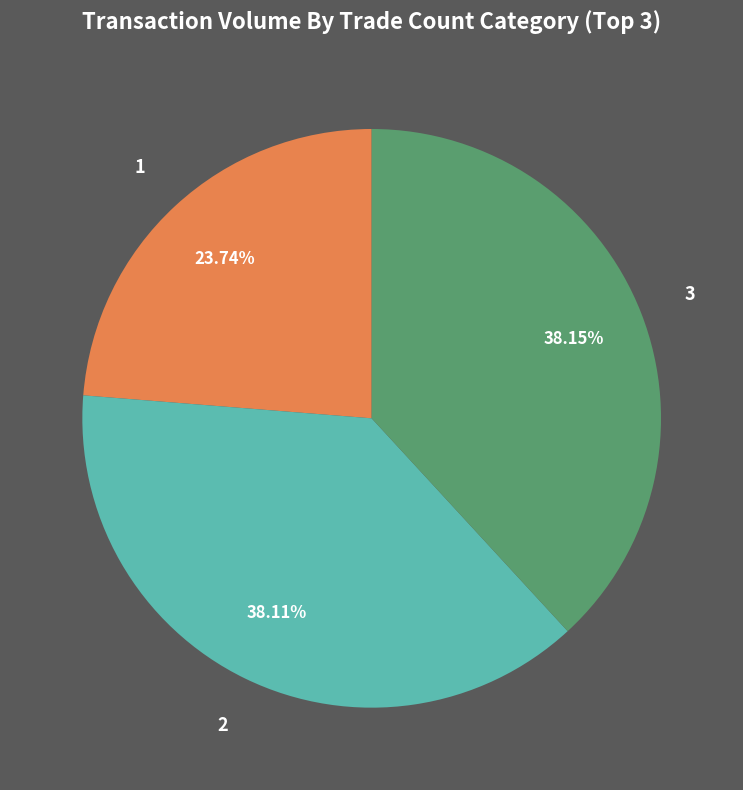

Combined, do 1 and 3 account for over 50%?

Yes